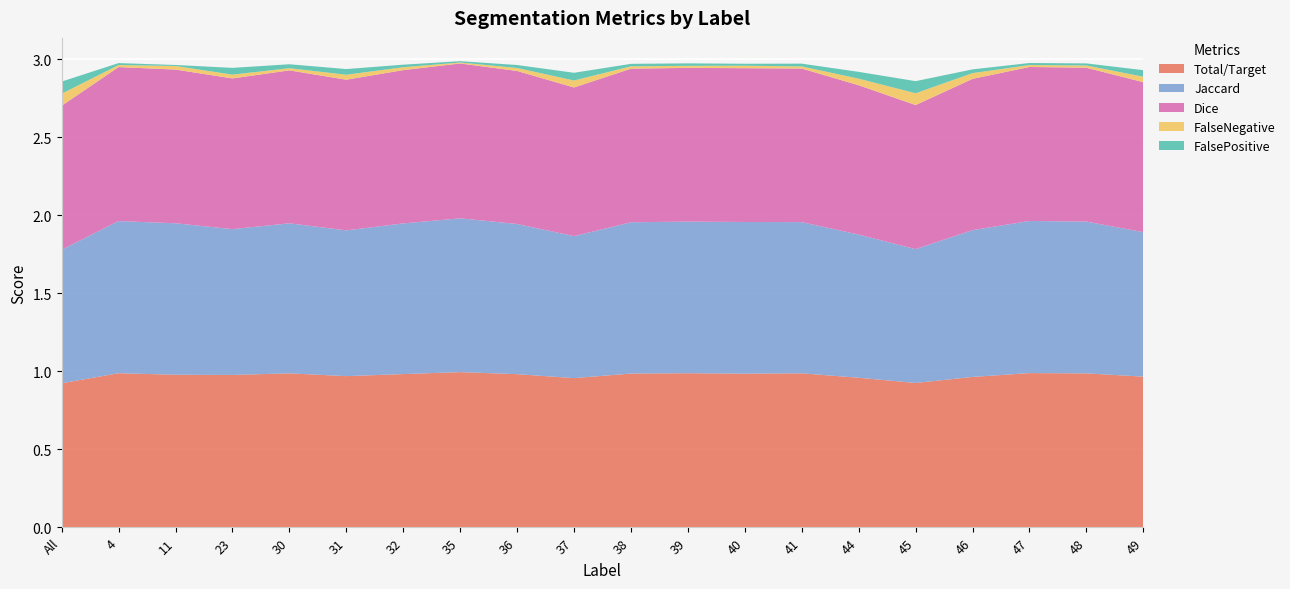

Reading left to right, list all the values displayed in this chart.

Total/Target: 0.9	1.0	1.0	1.0	1.0	1.0	1.0	1.0	1.0	1.0	1.0	1.0	1.0	1.0	1.0	0.9	1.0	1.0	1.0	1.0
Jaccard: 0.9	1.0	1.0	0.9	1.0	0.9	1.0	1.0	1.0	0.9	1.0	1.0	1.0	1.0	0.9	0.9	0.9	1.0	1.0	0.9
Dice: 0.9	1.0	1.0	1.0	1.0	1.0	1.0	1.0	1.0	1.0	1.0	1.0	1.0	1.0	1.0	0.9	1.0	1.0	1.0	1.0
FalseNegative: 0.1	0.0	0.0	0.0	0.0	0.0	0.0	0.0	0.0	0.0	0.0	0.0	0.0	0.0	0.0	0.1	0.0	0.0	0.0	0.0
FalsePositive: 0.1	0.0	0.0	0.0	0.0	0.0	0.0	0.0	0.0	0.0	0.0	0.0	0.0	0.0	0.0	0.1	0.0	0.0	0.0	0.0